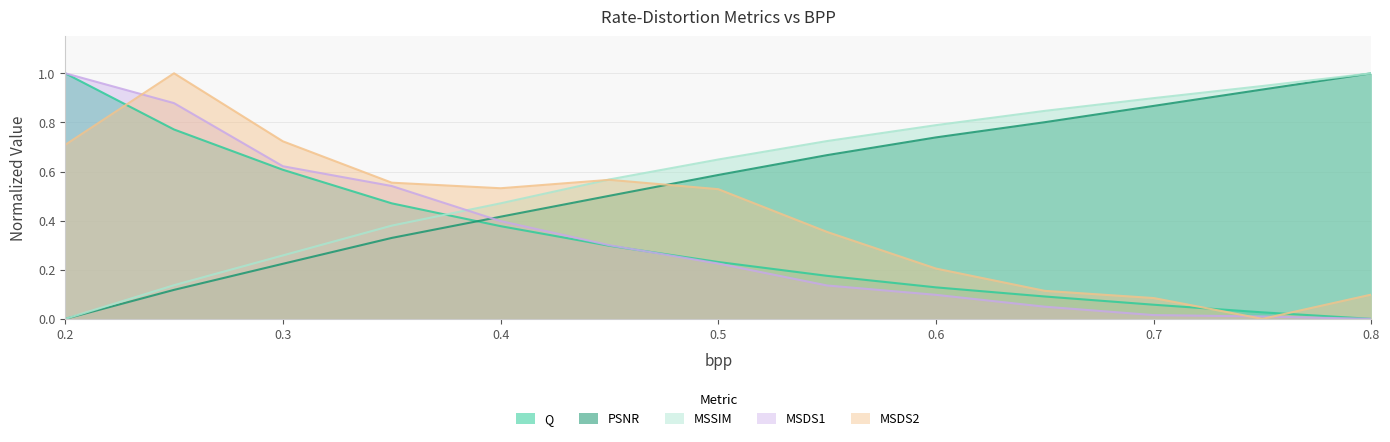

Count the number of data series in this chart.

5